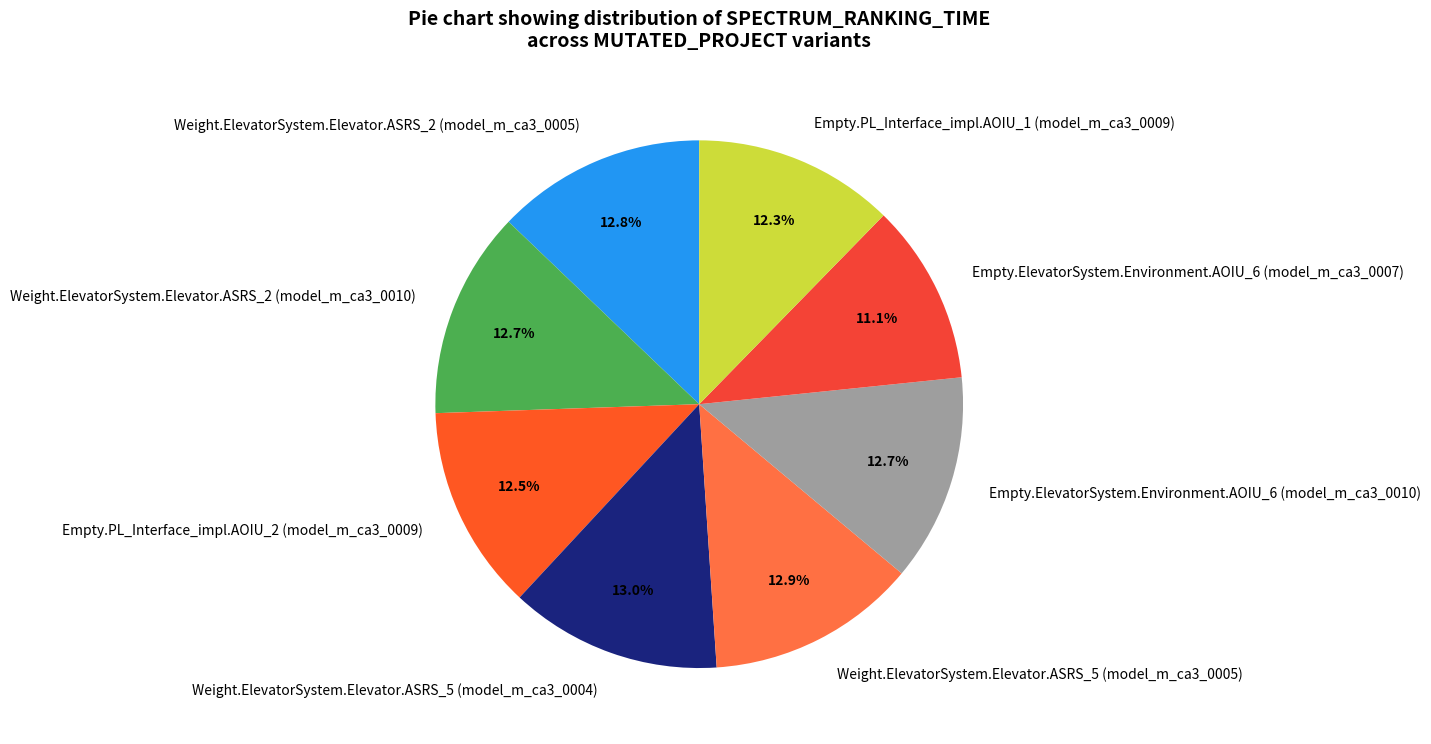

Is it true that Empty.PL_Interface_impl.AOIU_1 (model_m_ca3_0009) is 27% of the pie?

False